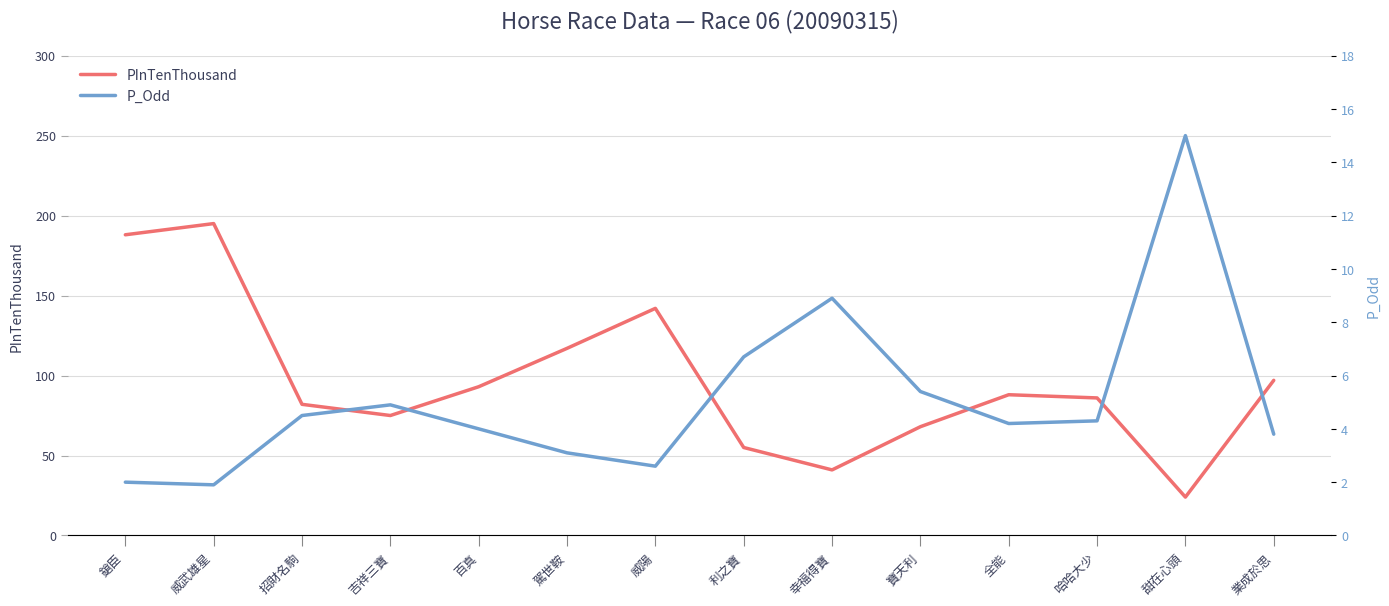

Reading left to right, list all the values displayed in this chart.

PInTenThousand: 鎗臣=188.0	威武雄星=195.0	招財名駒=82.0	吉祥三寶=75.0	百真=93.0	駕世鞍=117.0	威陽=142.0	利之寶=55.0	幸福得寶=41.0	寶天利=68.0	全能=88.0	哈哈大少=86.0	甜在心頭=24.0	業成於思=97.0
P_Odd: 鎗臣=2.0	威武雄星=1.9	招財名駒=4.5	吉祥三寶=4.9	百真=4.0	駕世鞍=3.1	威陽=2.6	利之寶=6.7	幸福得寶=8.9	寶天利=5.4	全能=4.2	哈哈大少=4.3	甜在心頭=15.0	業成於思=3.8